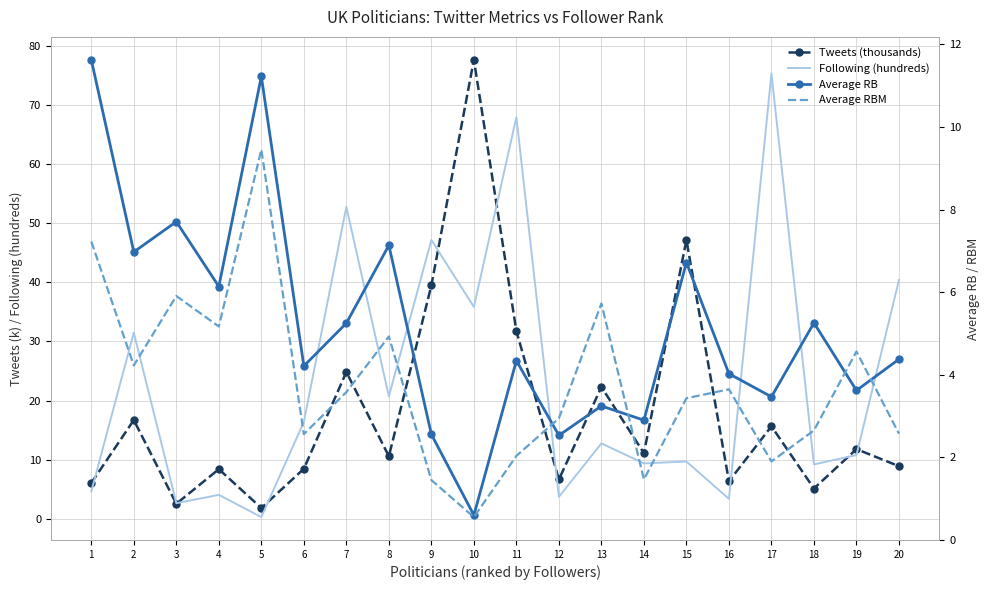

Rank the series at 4 from lowest to highest value.

Following (hundreds), Average RBM, Average RB, Tweets (thousands)